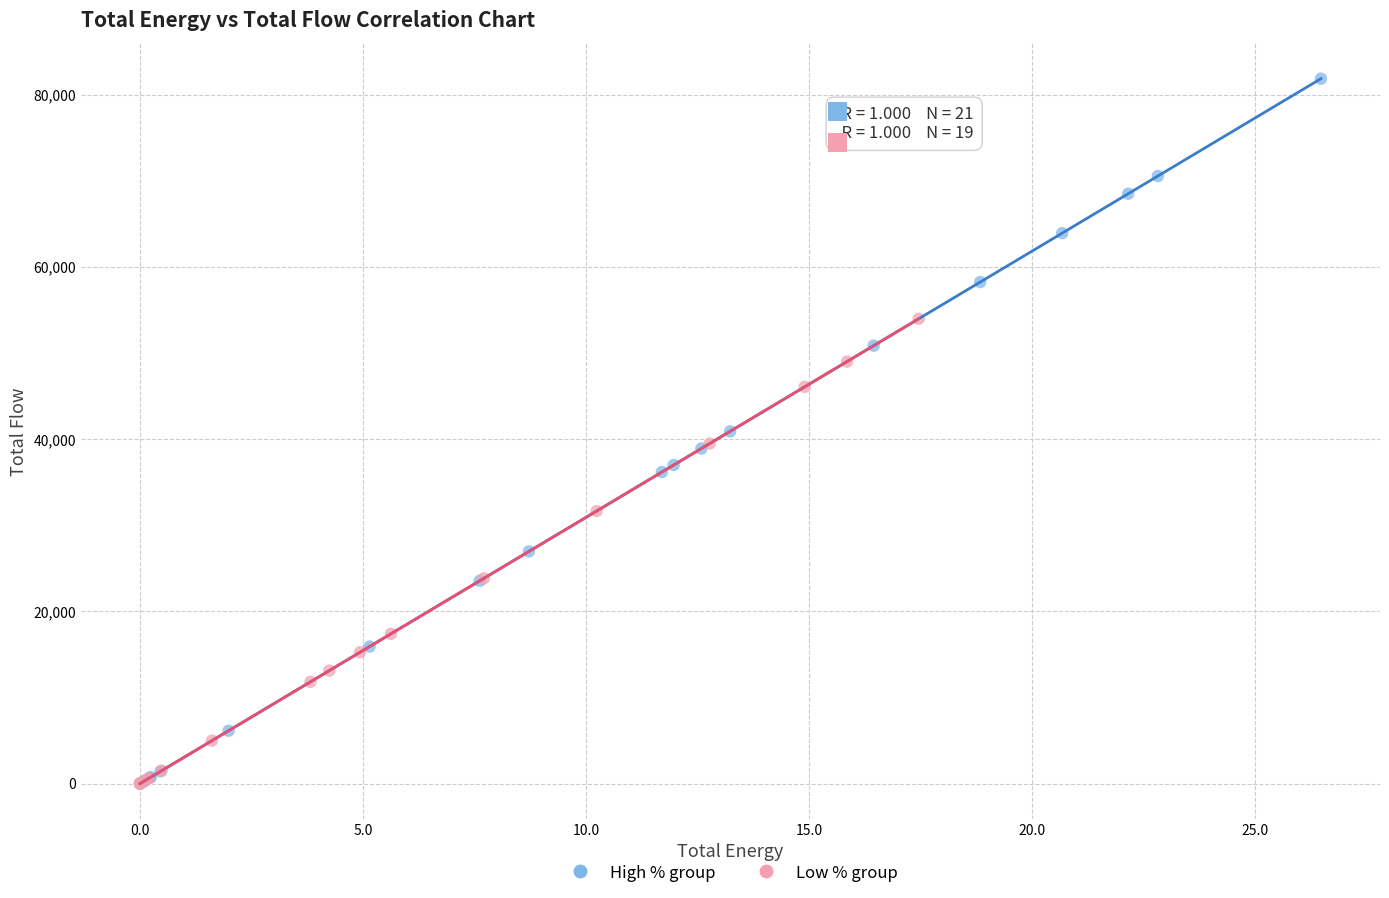

Which series reaches the maximum Y coordinate?

High % group